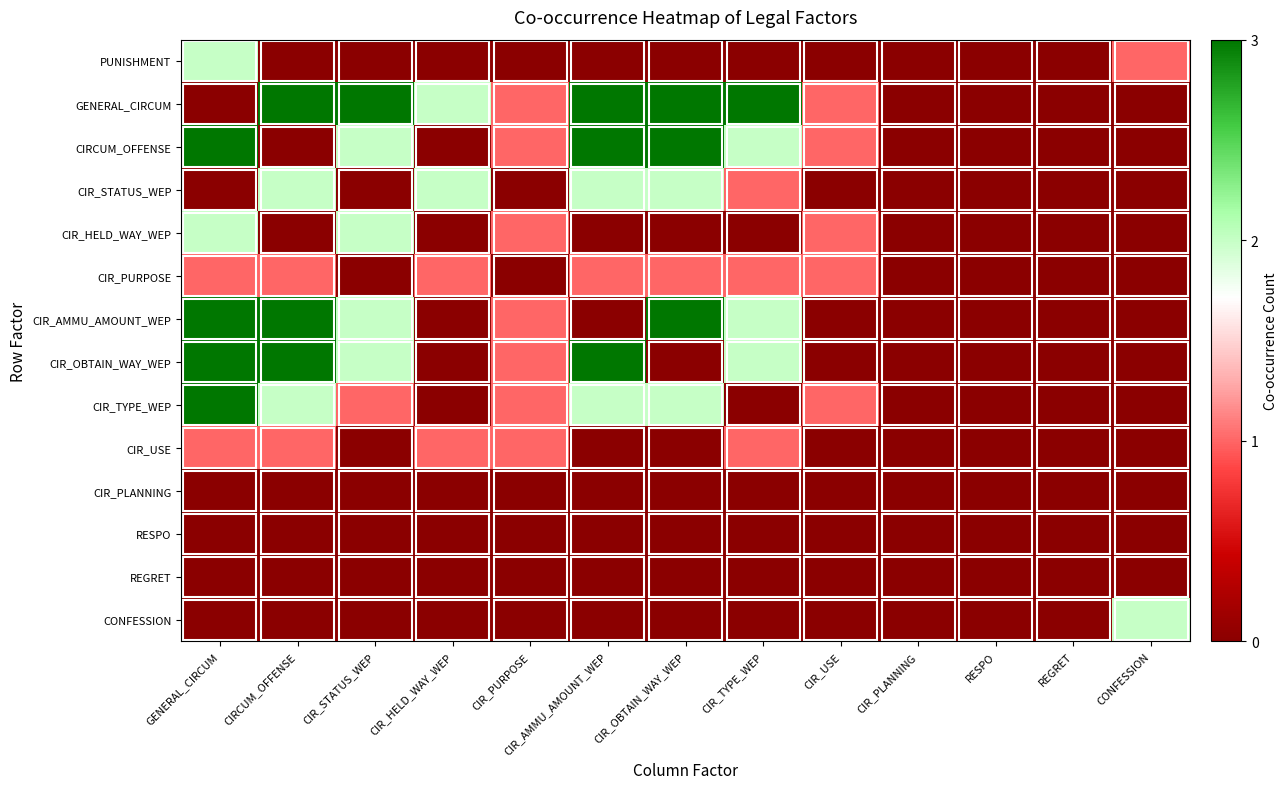

What is the greatest value displayed?

3